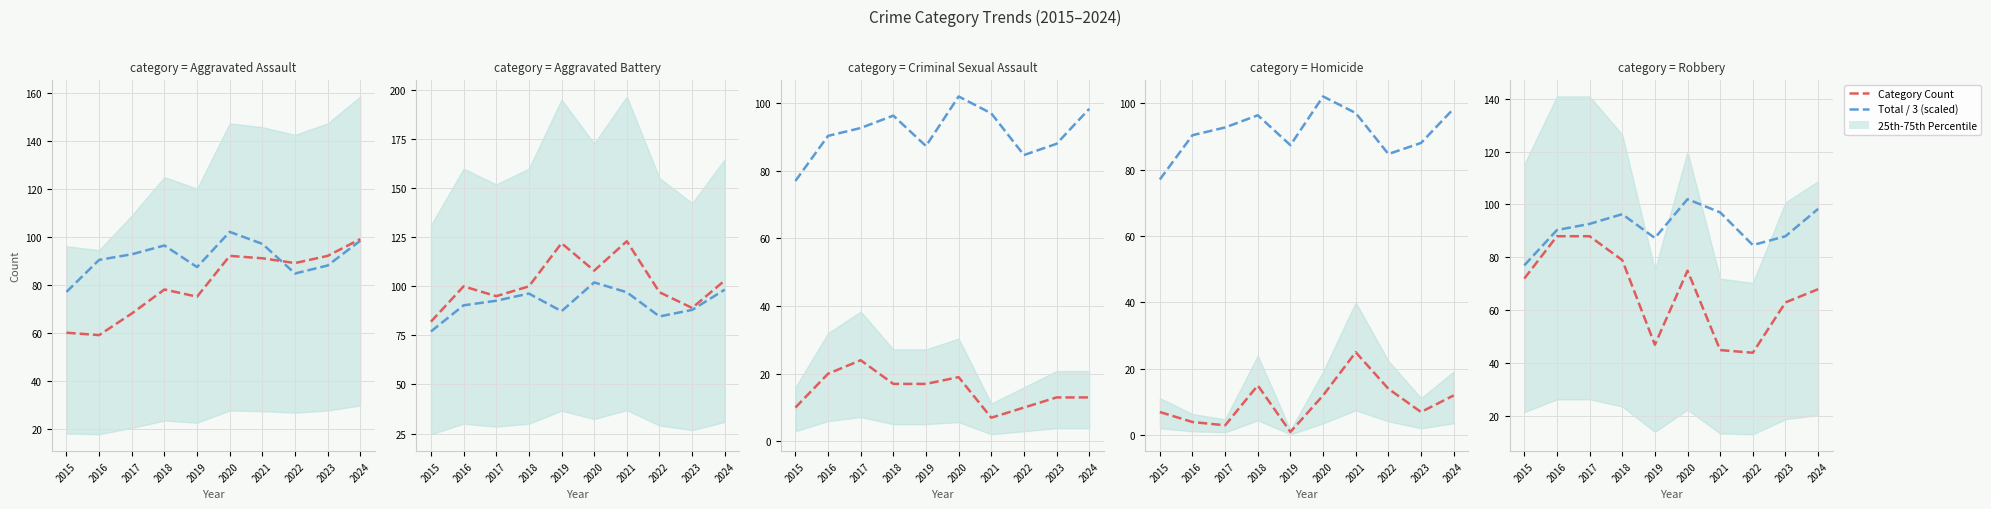

True or false: Homicide has more than 2 points higher than both neighbors.

False